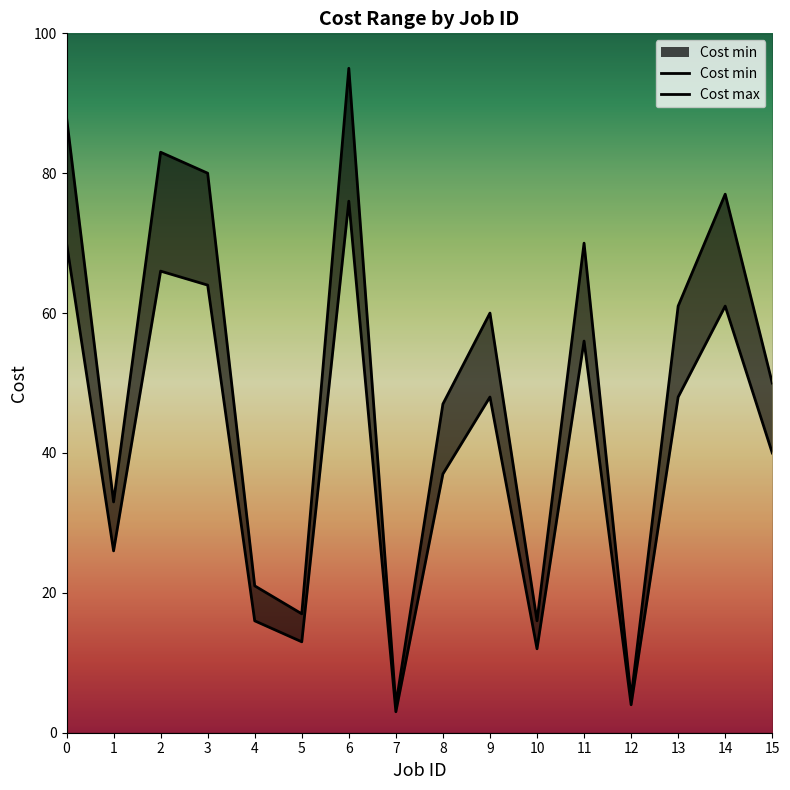

Reading right to left, what are all the values shown in this chart?

Cost min: 40	61	48	4	56	12	48	37	3	76	13	16	64	66	26	70
Cost max: 50	77	61	5	70	16	60	47	4	95	17	21	80	83	33	88